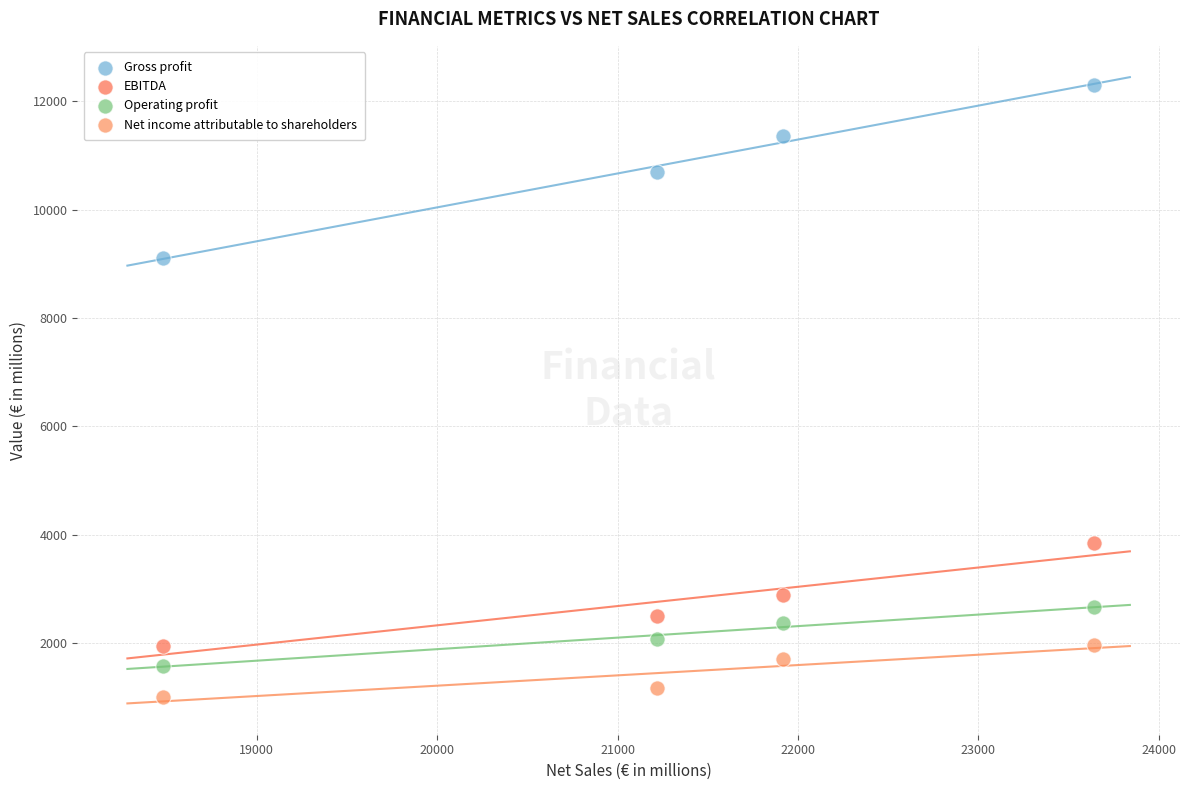

What are all the series names shown in the legend?

Gross profit, EBITDA, Operating profit, Net income attributable to shareholders